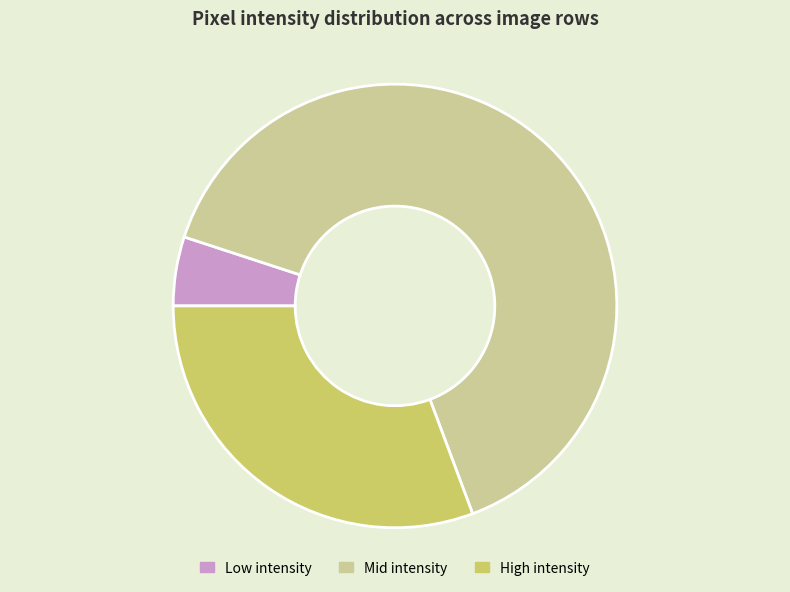

Is Mid intensity the majority of the pie?

Yes